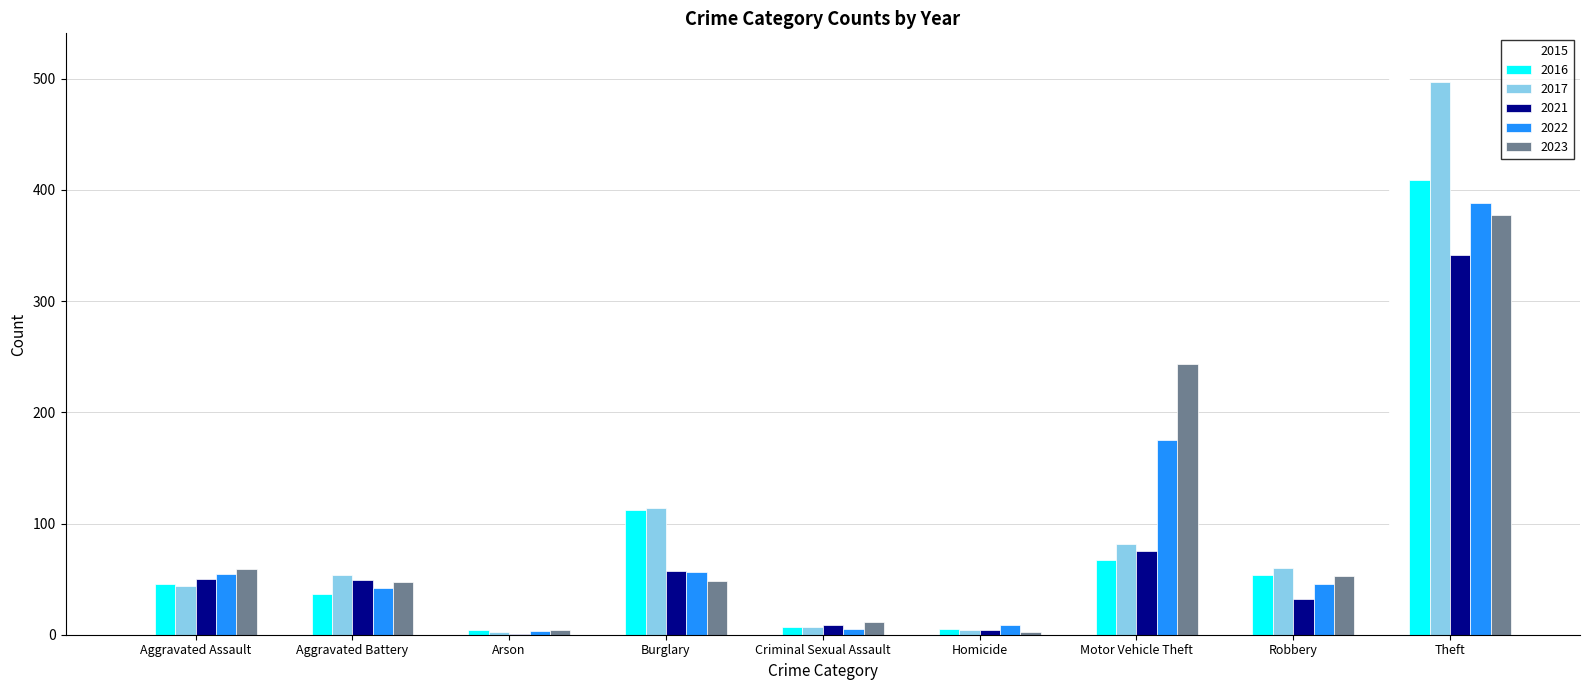

What is the maximum value shown in the chart?

515